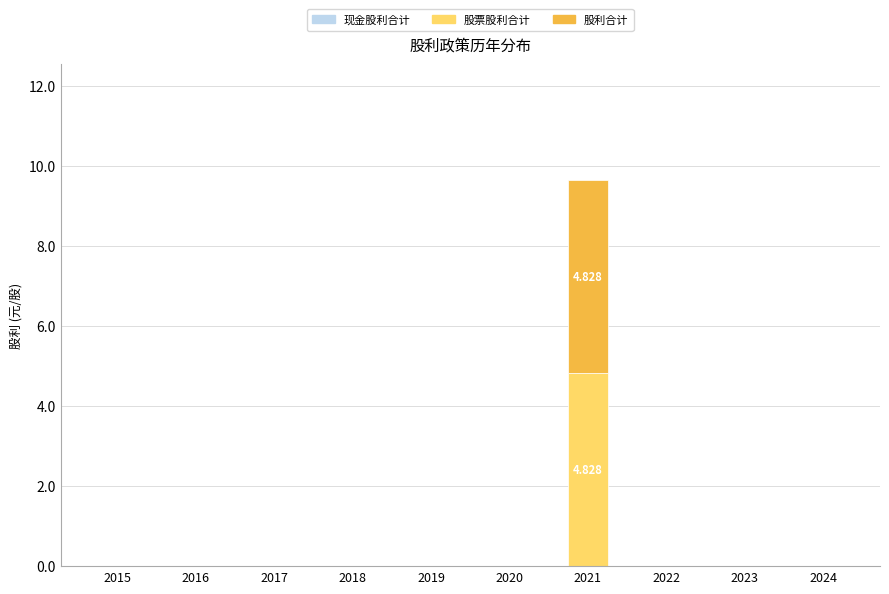

What is the sum of all 股票股利合计 values?

4.8